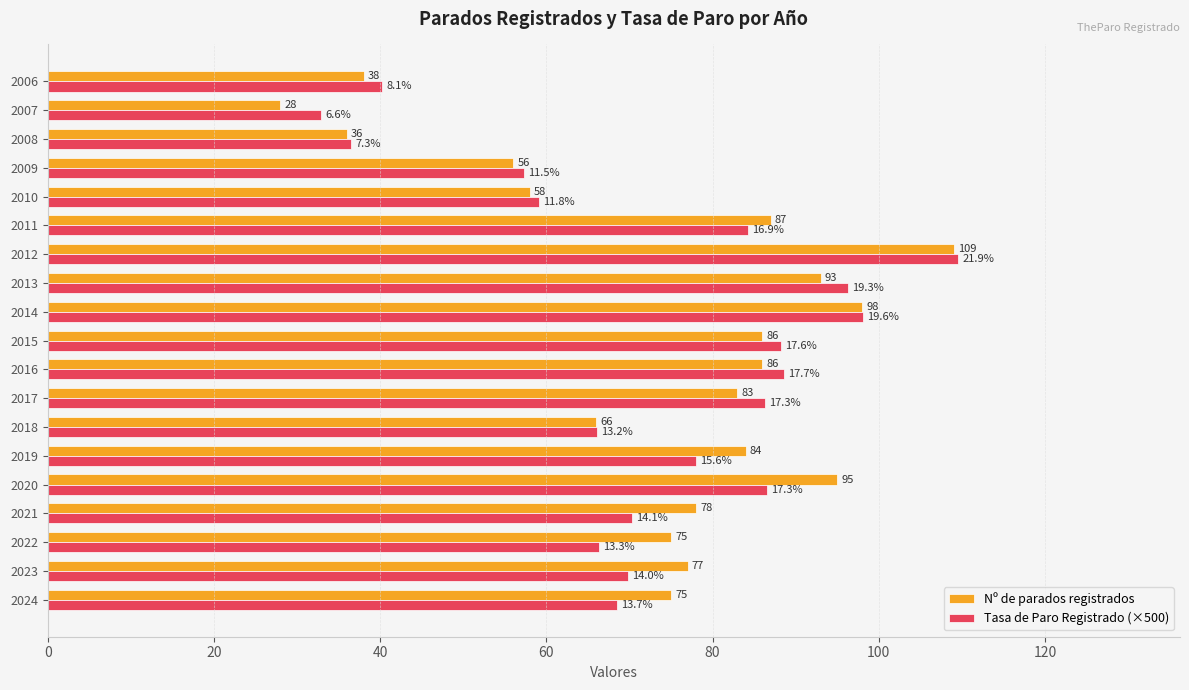

Rank the series by their average value, from lowest to highest.

Tasa de Paro Registrado (×500), Nº de parados registrados